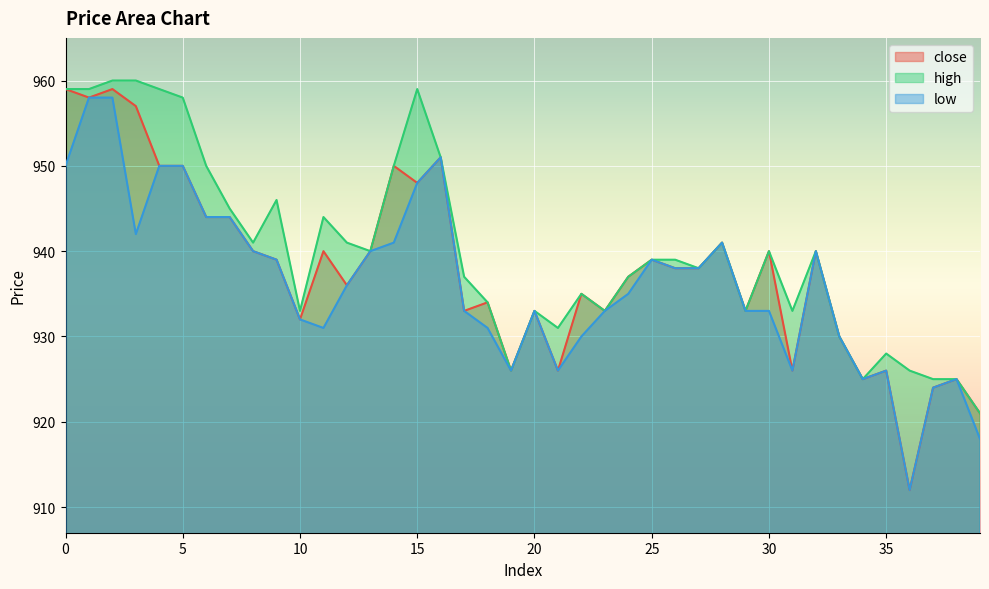

True or false: low has more than 1 interior local peaks.

True